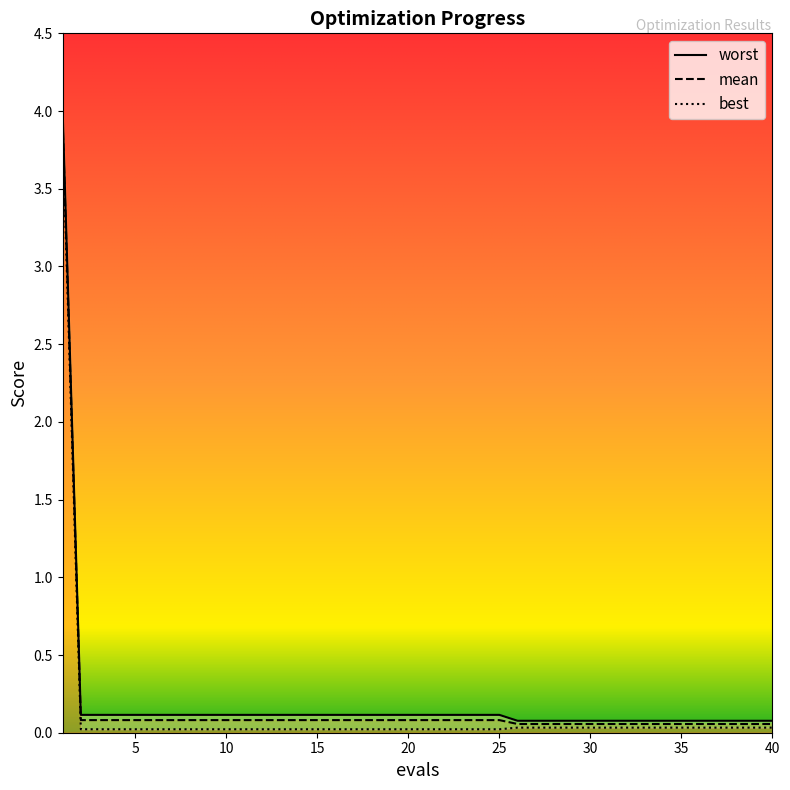

Is it true that best equals 0.0 at 26?

False